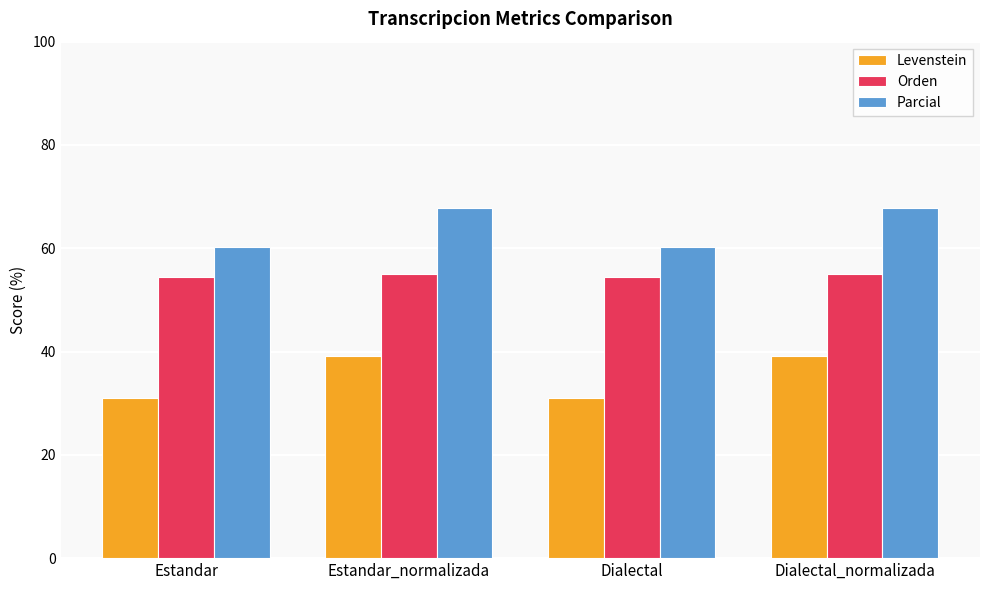

Which series has the largest range (max minus min)?

Levenstein